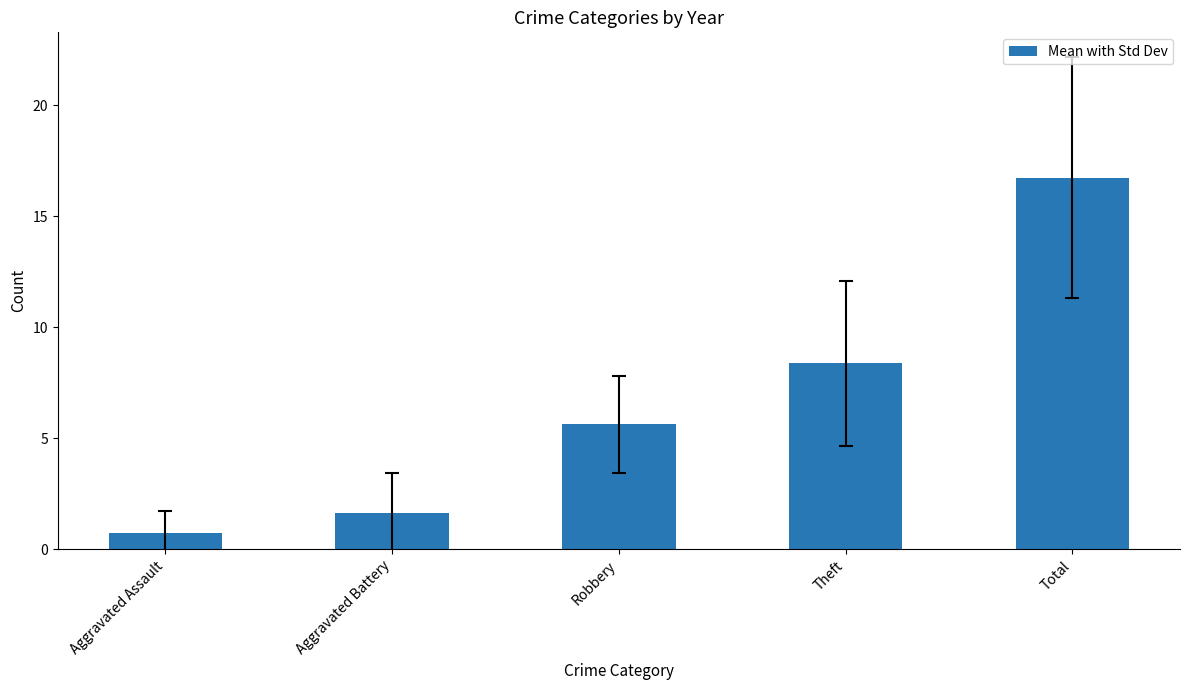

What is the change in value from Aggravated Assault to Theft?

+7.6